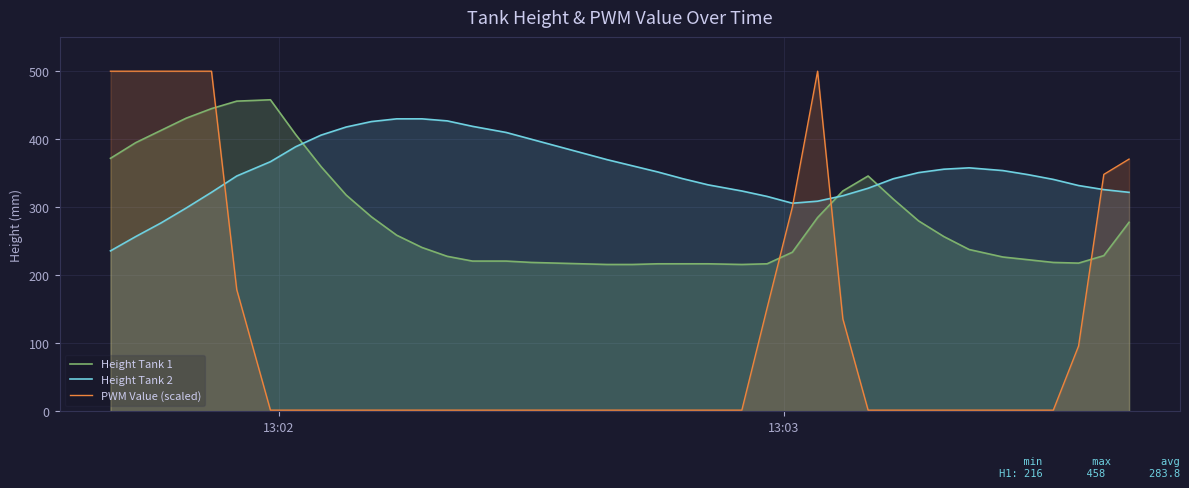

List the series in order of their overall mean, highest first.

Height Tank 2, Height Tank 1, PWM Value (scaled)